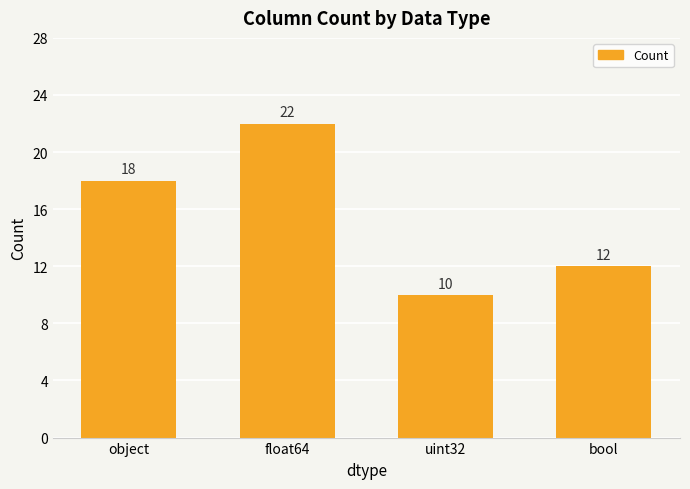

What is the ratio of the value at float64 to the value at object?

1.2